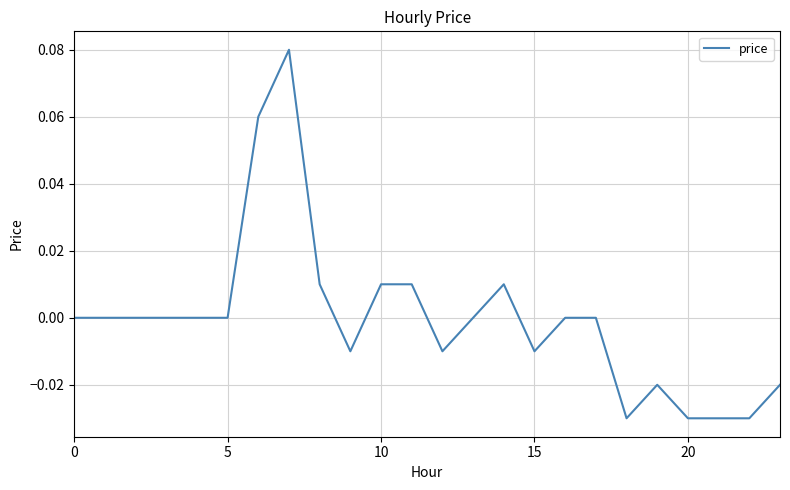

What is the greatest value displayed?

0.1